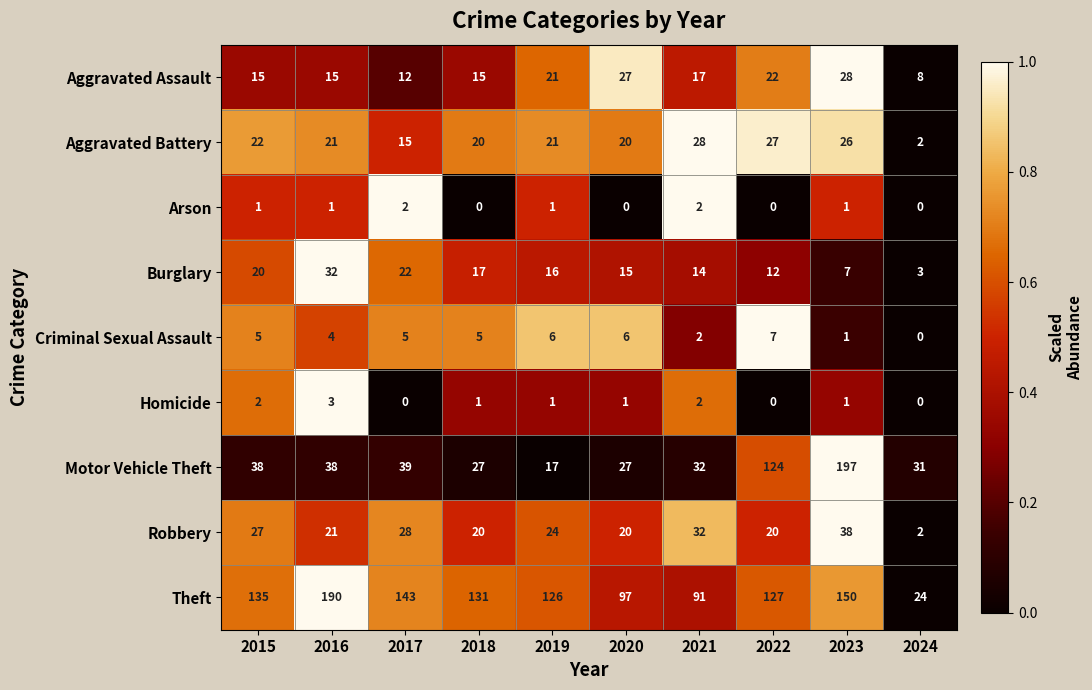

What is the sum of the Aggravated Assault values at 2021 and 2019?

38